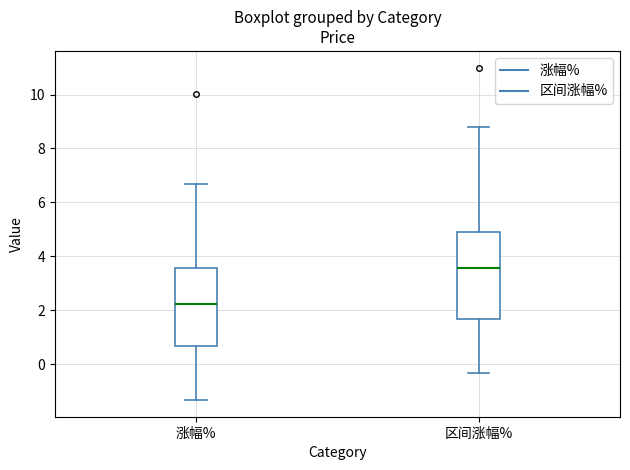

Comparing the boxes themselves (not the whiskers), which one is the tallest?

区间涨幅%